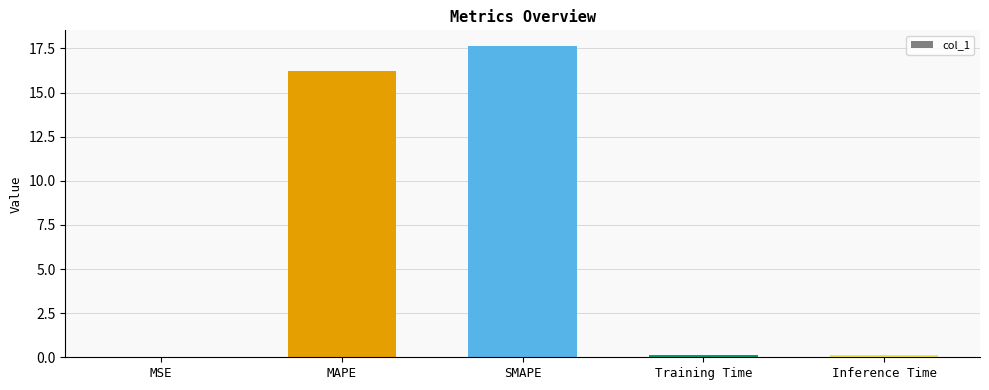

What is the change in value from MAPE to Inference Time?

-16.1